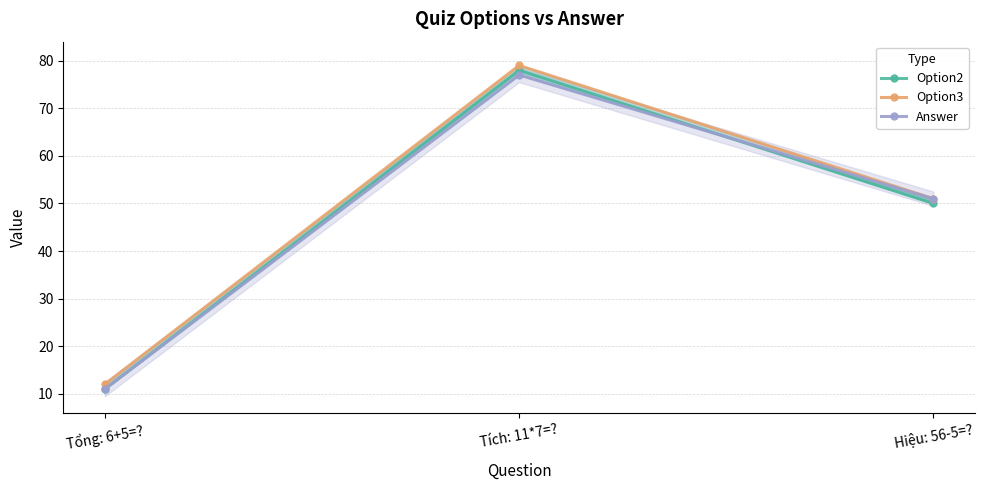

List the labels in order of Option2 value, largest first.

Tích: 11*7=?, Hiệu: 56-5=?, Tổng: 6+5=?